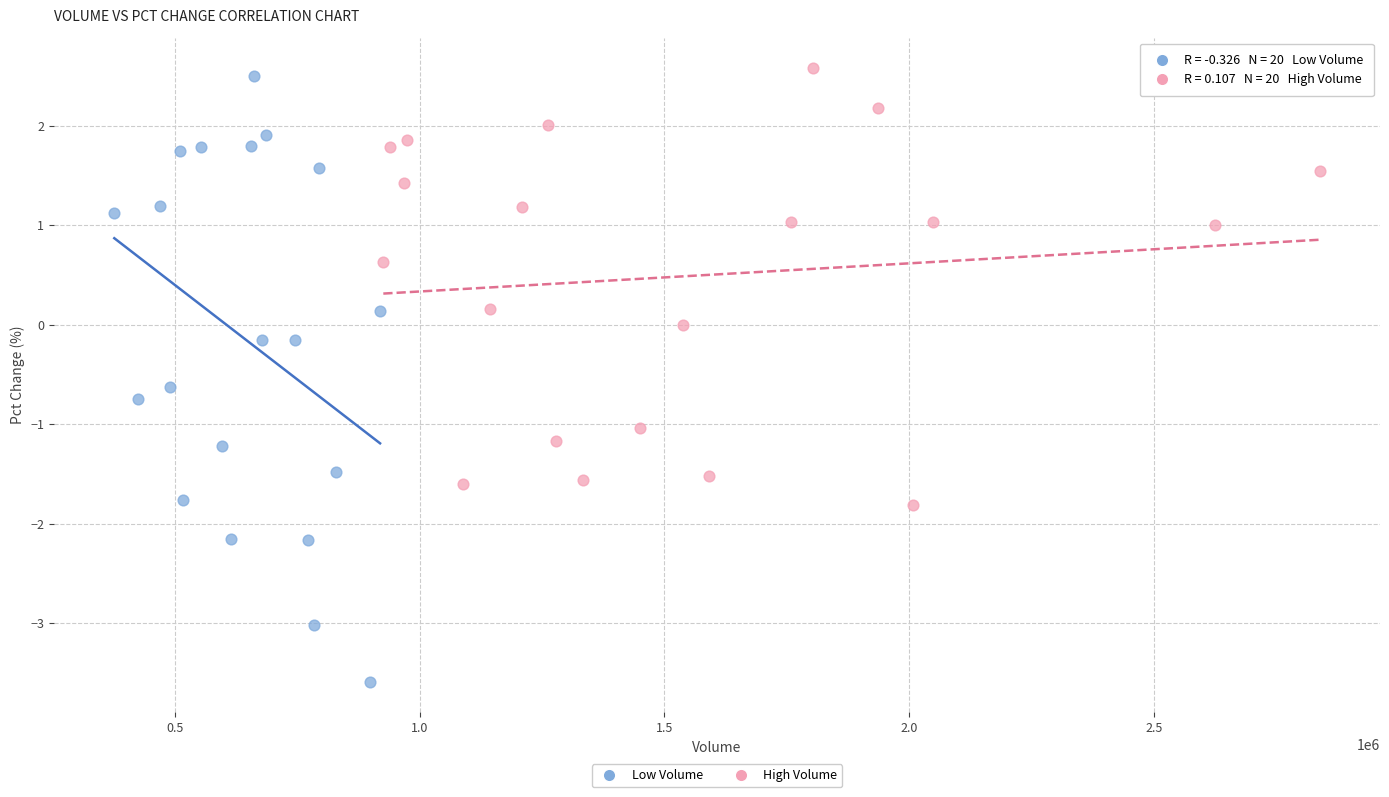

Which series has the widest spread of Y values?

Low Volume